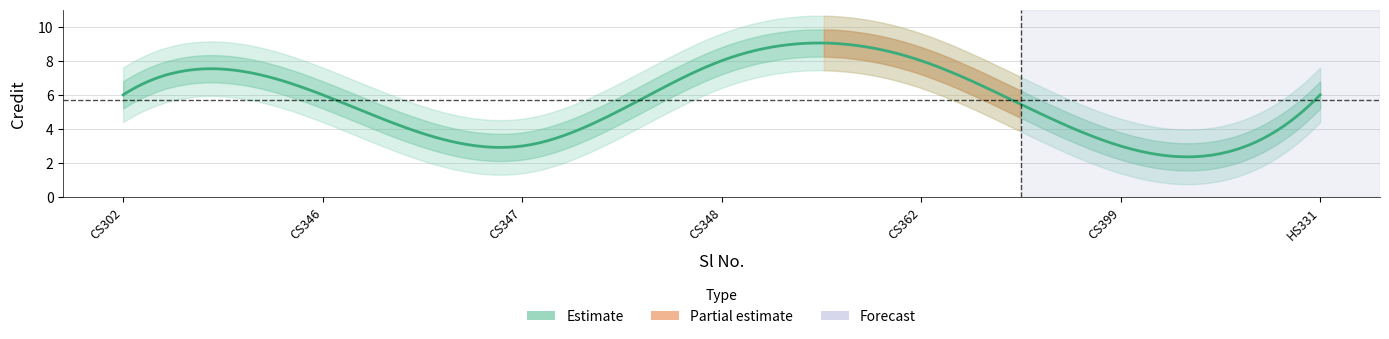

How many points are lower than both their immediate neighbors (excluding endpoints)?

2